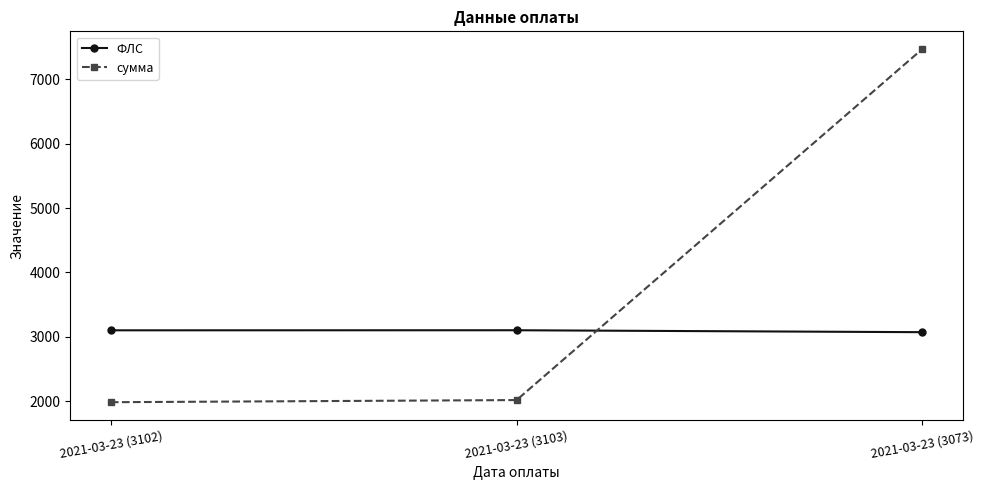

The value of сумма at 2021-03-23 (3073) is 12379.4. True or false?

False